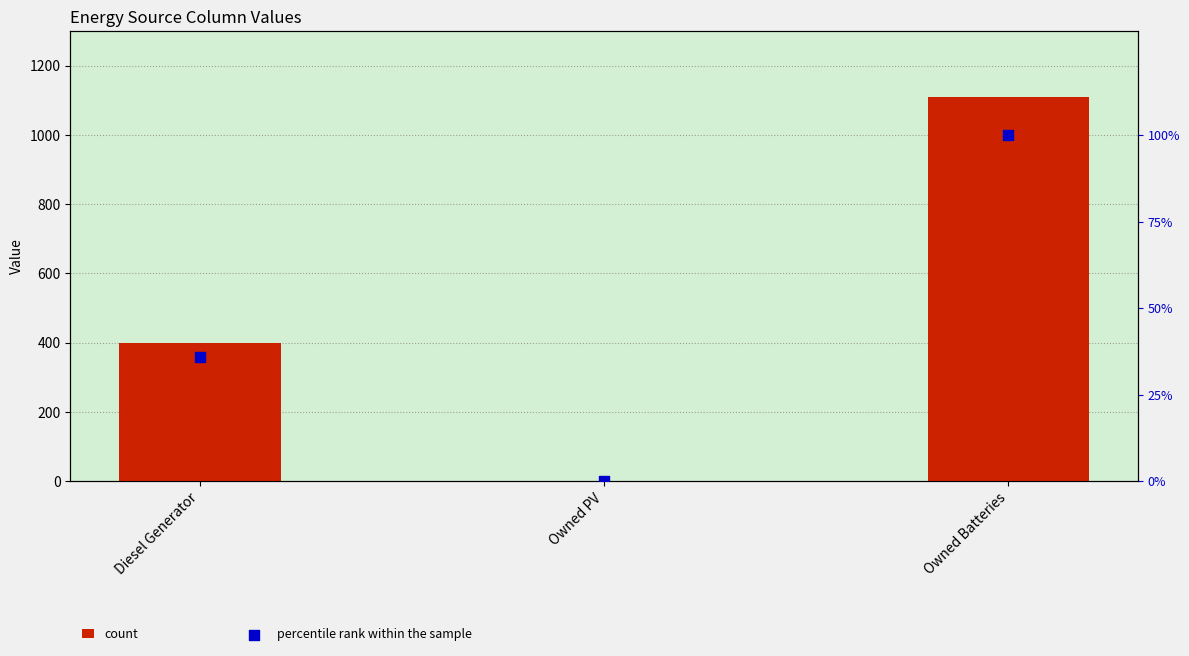

Is the value of percentile rank within the sample at Owned Batteries greater than the value of count at Diesel Generator?

No